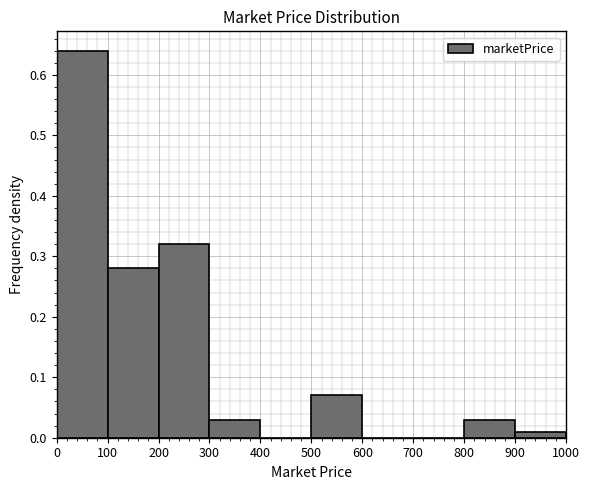

Reading left to right, list every bar in this chart as the range it spans on the x-axis followed by its height. The values are not printed on the chart, so give them approximately, as read against the axis.

0 to 100: 0.64
100 to 200: 0.28
200 to 300: 0.32
300 to 400: 0.03
400 to 500: 0
500 to 600: 0.07
600 to 700: 0
700 to 800: 0
800 to 900: 0.03
900 to 1000: 0.01